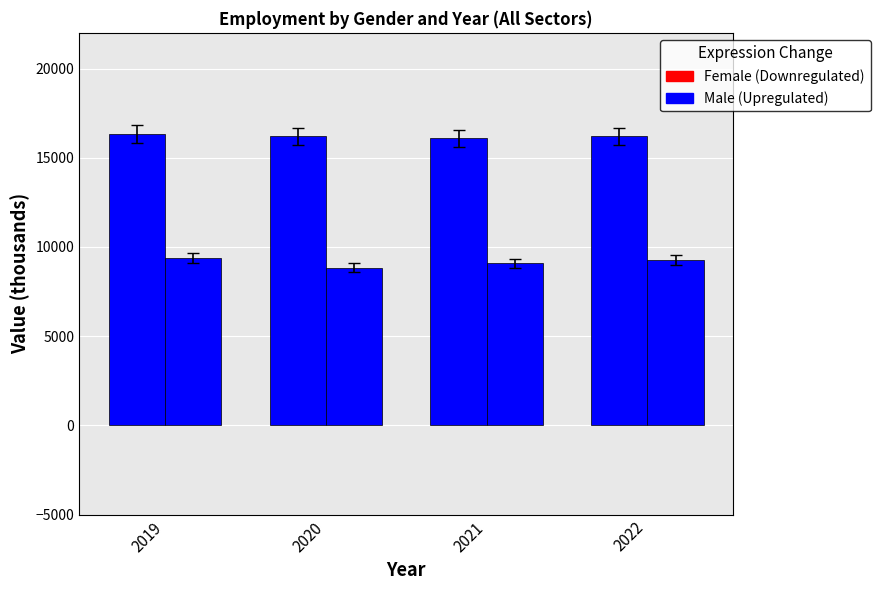

Does the chart contain stacked bars?

No